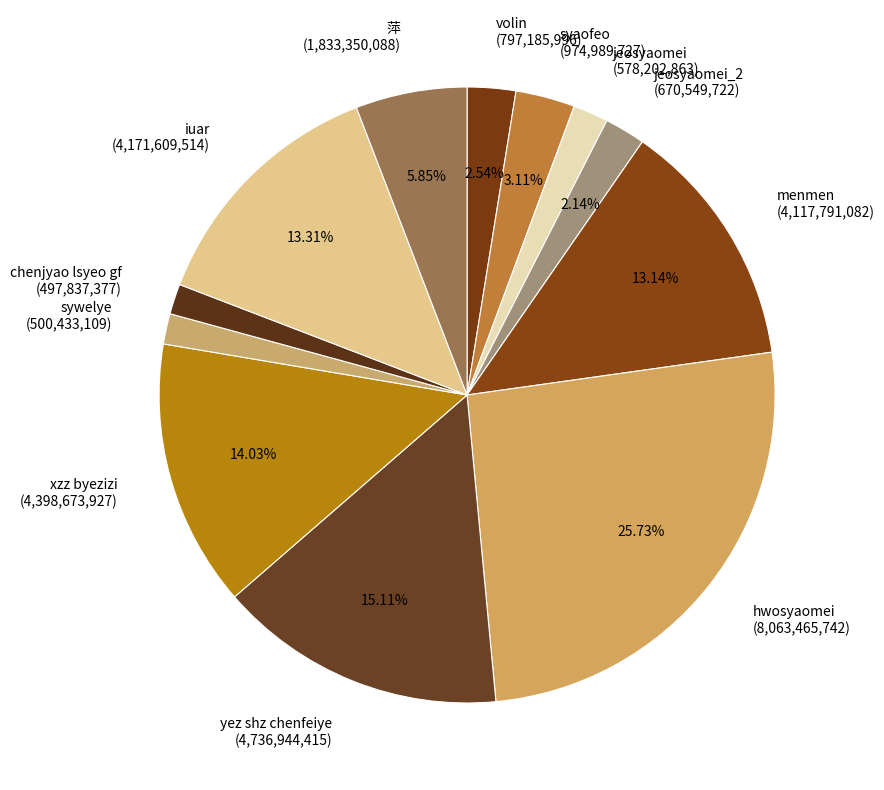

Is there a majority slice in this chart?

No